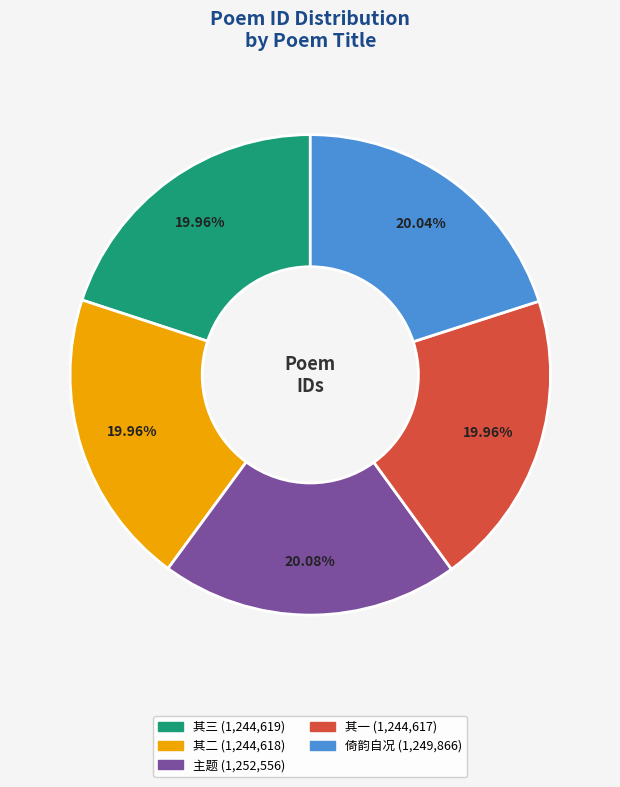

How many segments does this pie chart have?

5